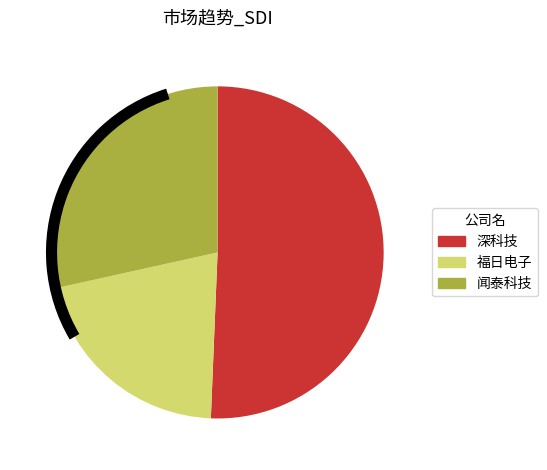

Combined, do 闻泰科技 and 福日电子 account for over 50%?

No